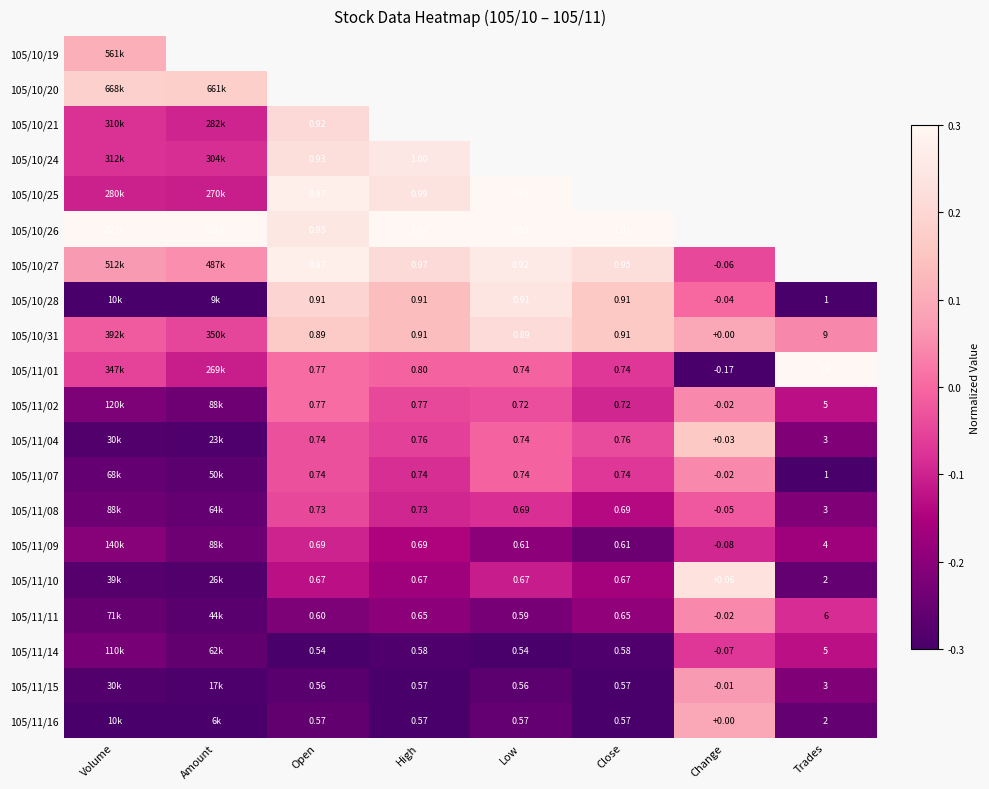

The 105/11/15 series shows -0.1 at Trades. True or false?

False